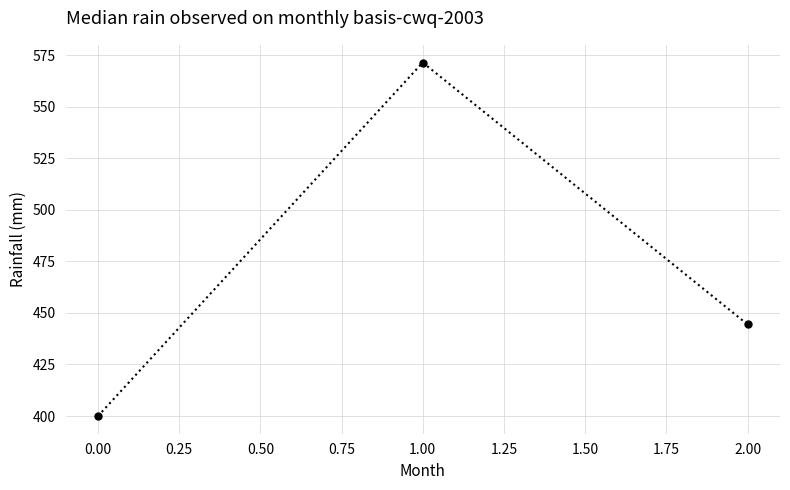

Does the chart have visible grid lines?

Yes